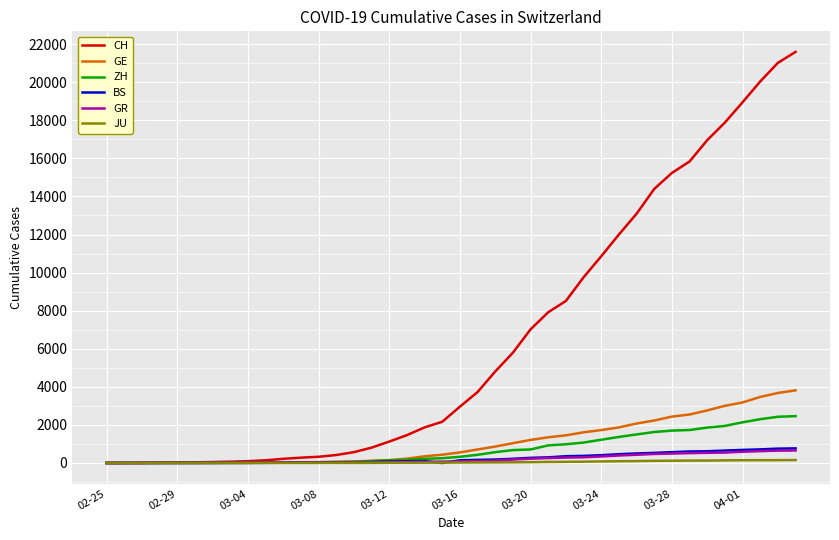

Which series has the largest range (max minus min)?

CH